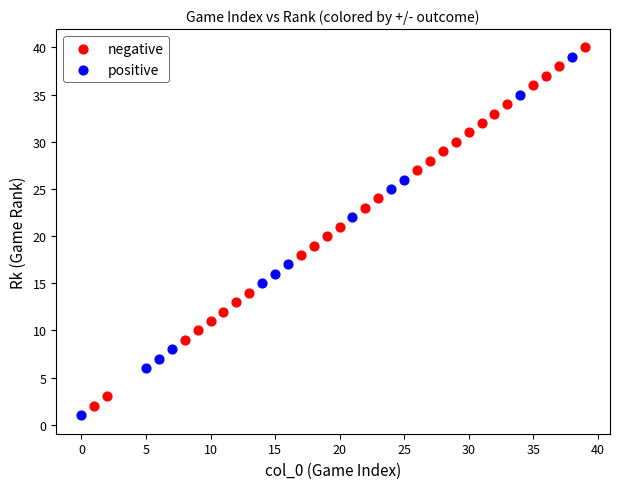

Which series reaches the maximum Y coordinate?

negative